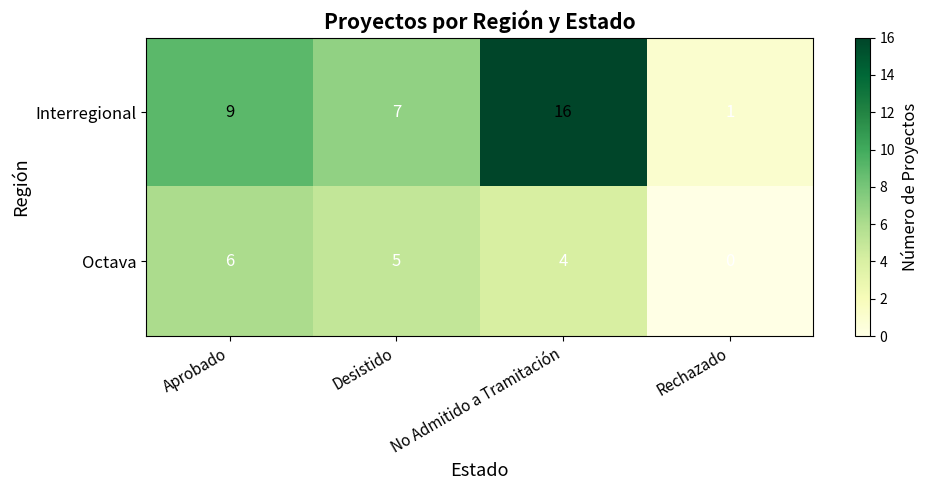

Rank the series by their maximum value, from highest to lowest.

Interregional, Octava